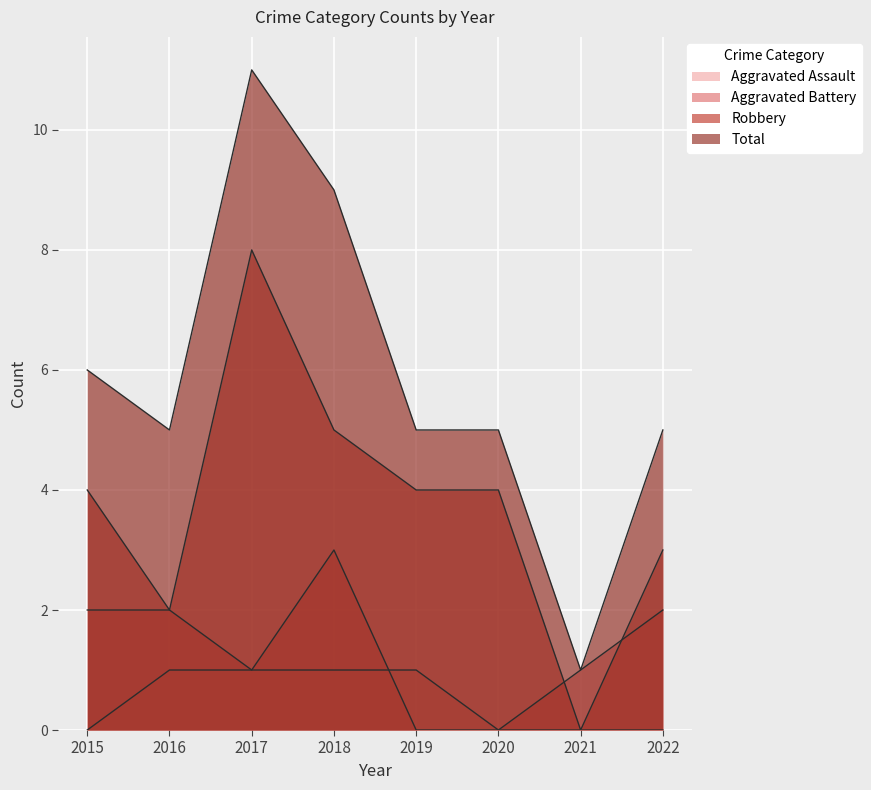

Where is the first local minimum for Total?

2016